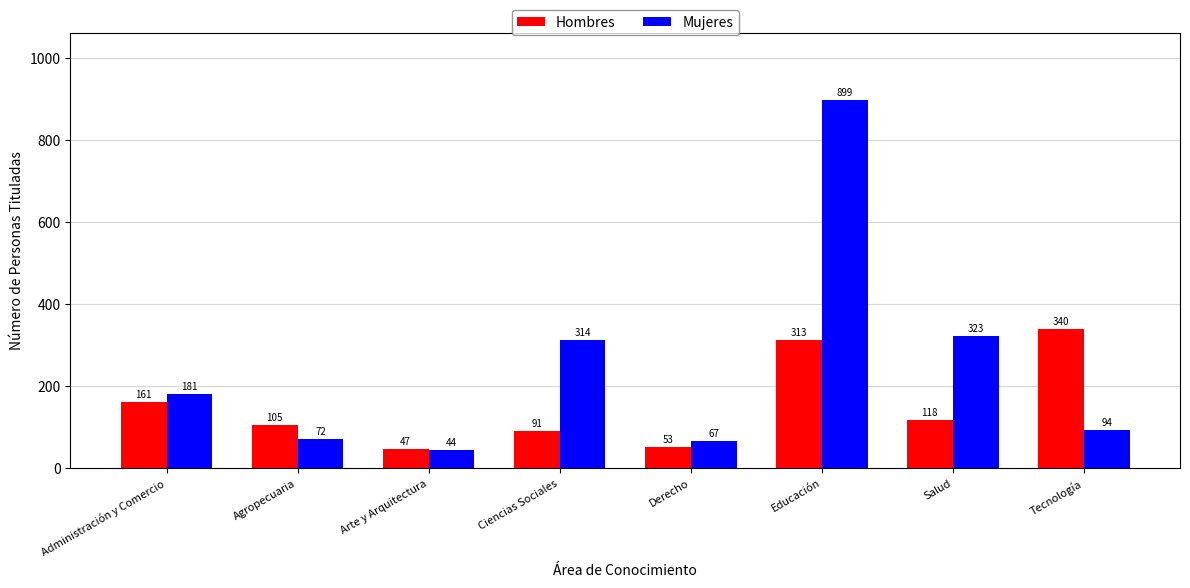

Rank the series at Administración y Comercio from highest to lowest value.

Mujeres, Hombres